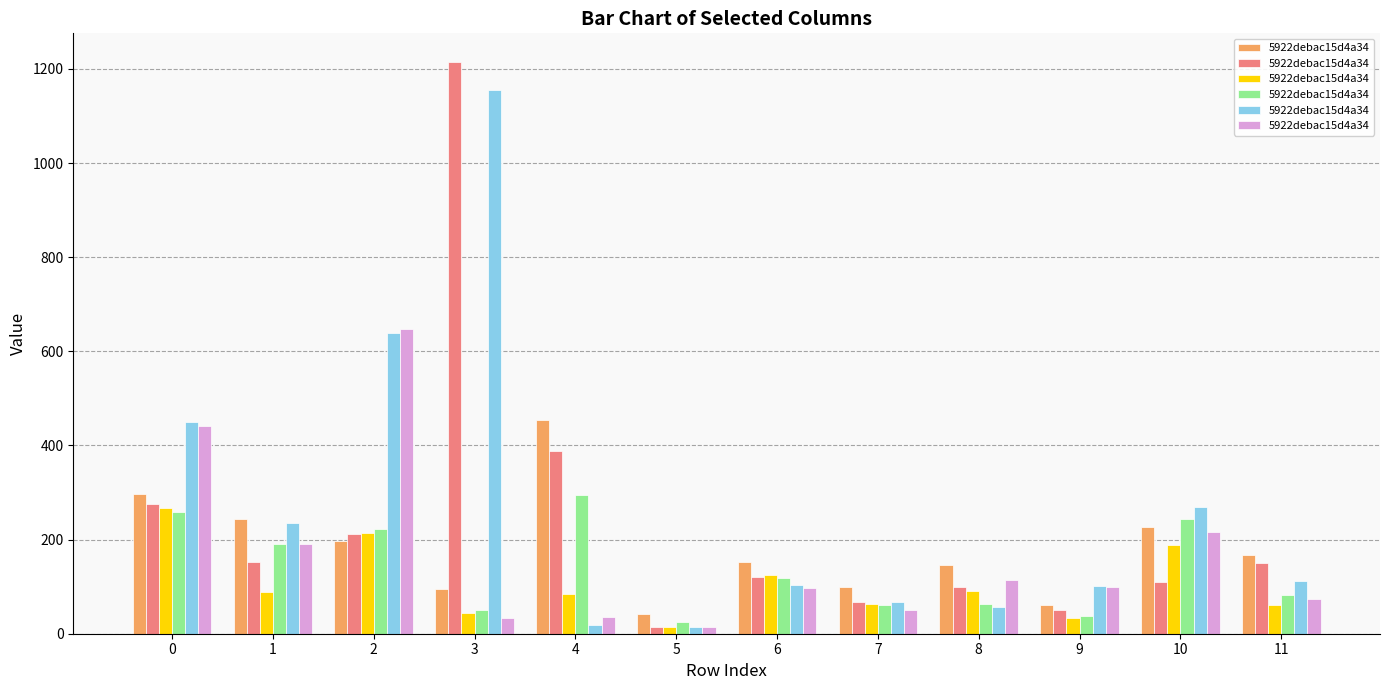

Is it true that the value at 7 is 51.4?

True